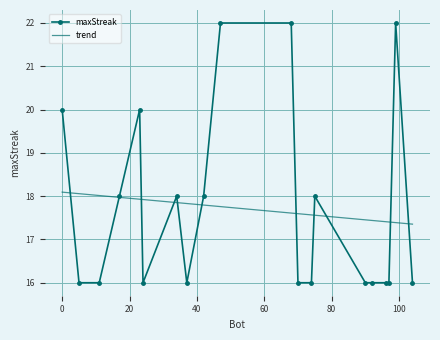

What is the sum of all maxStreak values?

354.0